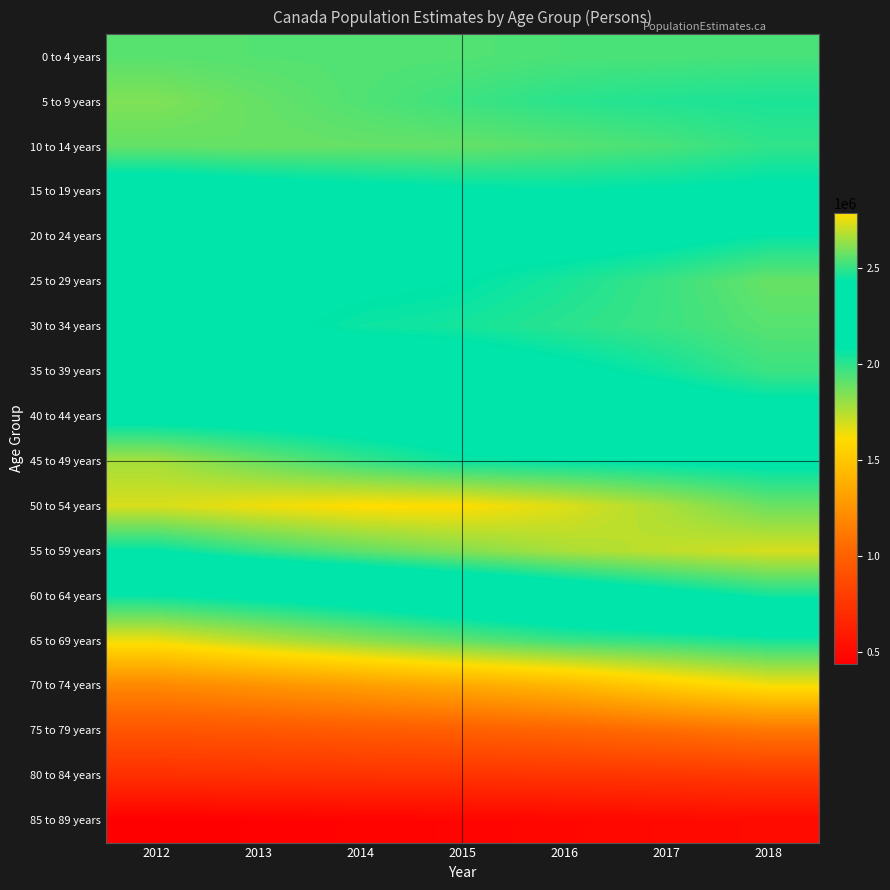

Reading left to right, extract all data points from this chart.

0 to 4 years: 2012=1917338	2013=1924654	2014=1927705	2015=1928878	2016=1942791	2017=1944406	2018=1951024
5 to 9 years: 2012=1847505	2013=1892730	2014=1931039	2015=1969492	2016=2003223	2017=2020674	2018=2030883
10 to 14 years: 2012=1895451	2013=1886668	2014=1893264	2015=1895463	2016=1919810	2017=1948100	2018=1990826
15 to 19 years: 2012=2197641	2013=2154873	2014=2118889	2015=2092961	2016=2083843	2017=2090788	2018=2106893
20 to 24 years: 2012=2389961	2013=2416433	2014=2423034	2015=2395623	2016=2387191	2017=2401417	2018=2437542
25 to 29 years: 2012=2383927	2013=2393577	2014=2413496	2015=2429557	2016=2466106	2017=2512796	2018=2573476
30 to 34 years: 2012=2368073	2013=2411649	2014=2447837	2015=2460501	2016=2488660	2017=2513862	2018=2550512
35 to 39 years: 2012=2291997	2013=2317467	2014=2349272	2015=2371229	2016=2410025	2017=2454798	2018=2514450
40 to 44 years: 2012=2381473	2013=2374735	2014=2362412	2015=2349922	2016=2342178	2017=2352561	2018=2378927
45 to 49 years: 2012=2657781	2013=2577529	2014=2503611	2015=2445816	2016=2431118	2017=2417457	2018=2405692
50 to 54 years: 2012=2726209	2013=2760814	2014=2786582	2015=2783350	2016=2734564	2017=2664072	2018=2578047
55 to 59 years: 2012=2431791	2013=2508170	2014=2566359	2015=2614668	2016=2665850	2017=2695896	2018=2726152
60 to 64 years: 2012=2070138	2013=2110672	2014=2171609	2015=2243211	2016=2313160	2017=2387474	2018=2456212
65 to 69 years: 2012=1644577	2013=1741051	2014=1822528	2015=1903004	2016=1969181	2017=1995770	2018=2035754
70 to 74 years: 2012=1194047	2013=1248201	2014=1304022	2015=1357712	2016=1423187	2017=1533173	2018=1625256
75 to 79 years: 2012=925148	2013=939265	2014=961547	2015=983024	2016=1014301	2017=1057613	2018=1109870
80 to 84 years: 2012=714387	2013=723748	2014=730784	2015=735007	2016=742579	2017=751275	2018=765850
85 to 89 years: 2012=437115	2013=448403	2014=457587	2015=467165	2016=480677	2017=493841	2018=504086